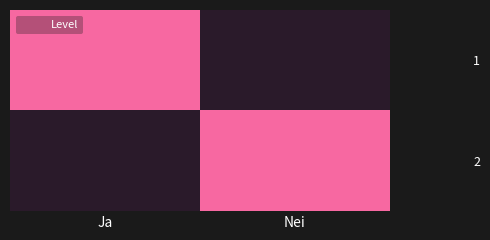

Is it true that the value at 0 is 1?

True